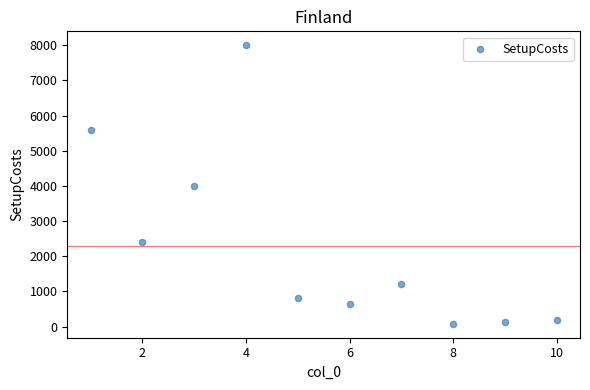

What is the range of Y values (max minus min)?

7920